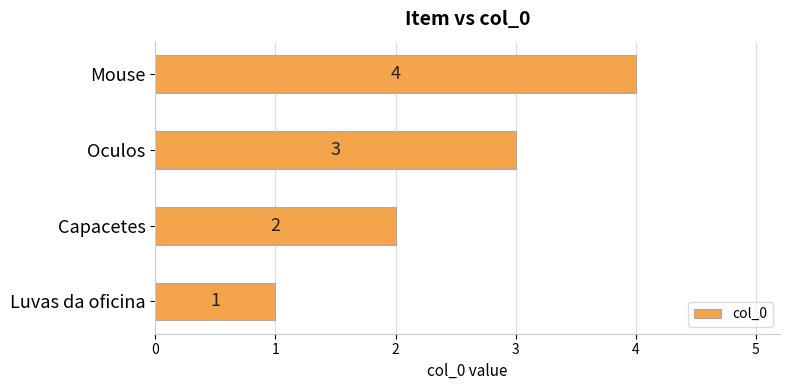

What is the difference between the maximum and minimum values?

3